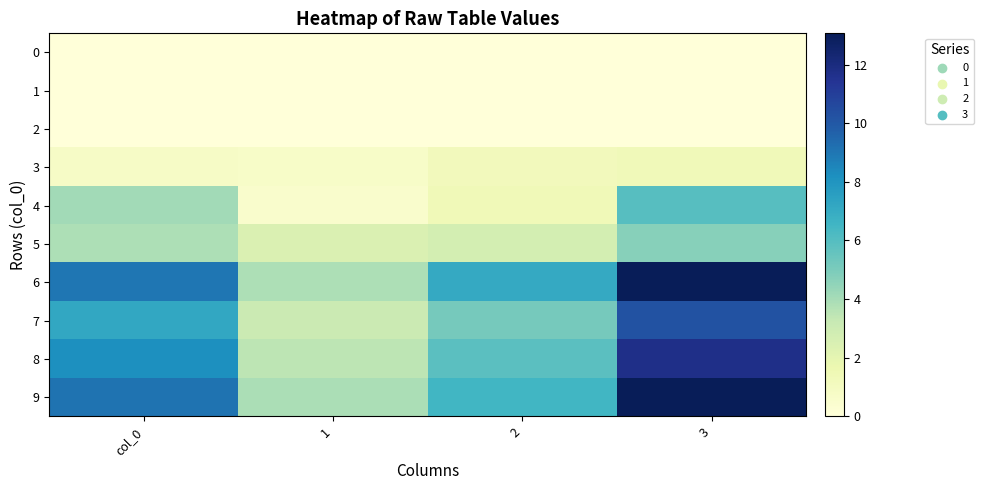

Reading left to right, list all the values displayed in this chart.

0: col_0=0.0	1=0.0	2=0.0	3=0.0
1: col_0=0.0	1=0.0	2=0.0	3=0.0
2: col_0=0.0	1=0.0	2=0.0	3=0.0
3: col_0=0.8	1=0.7	2=1.2	3=1.3
4: col_0=4.1	1=0.5	2=1.4	3=5.9
5: col_0=3.9	1=2.4	2=2.7	3=4.7
6: col_0=9.0	1=3.9	2=7.0	3=13.1
7: col_0=7.2	1=3.1	2=5.1	3=10.2
8: col_0=8.2	1=3.5	2=5.9	3=11.7
9: col_0=9.1	1=3.9	2=6.5	3=13.0